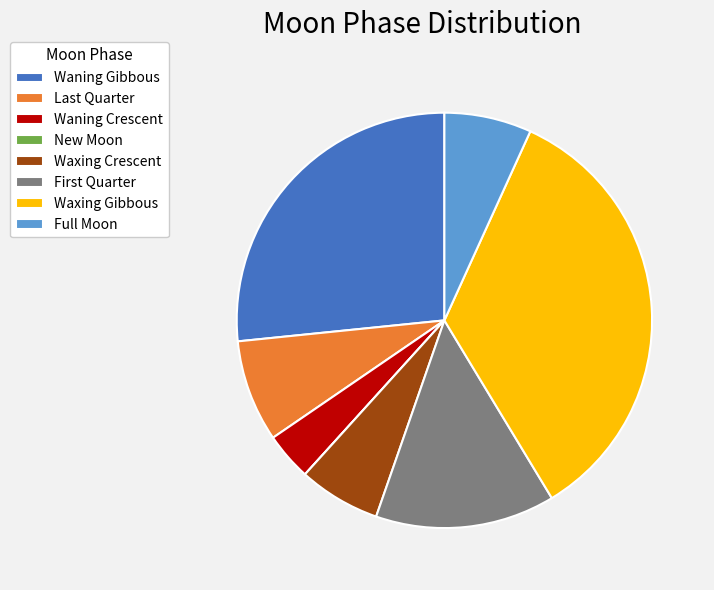

Is there a majority slice in this chart?

No